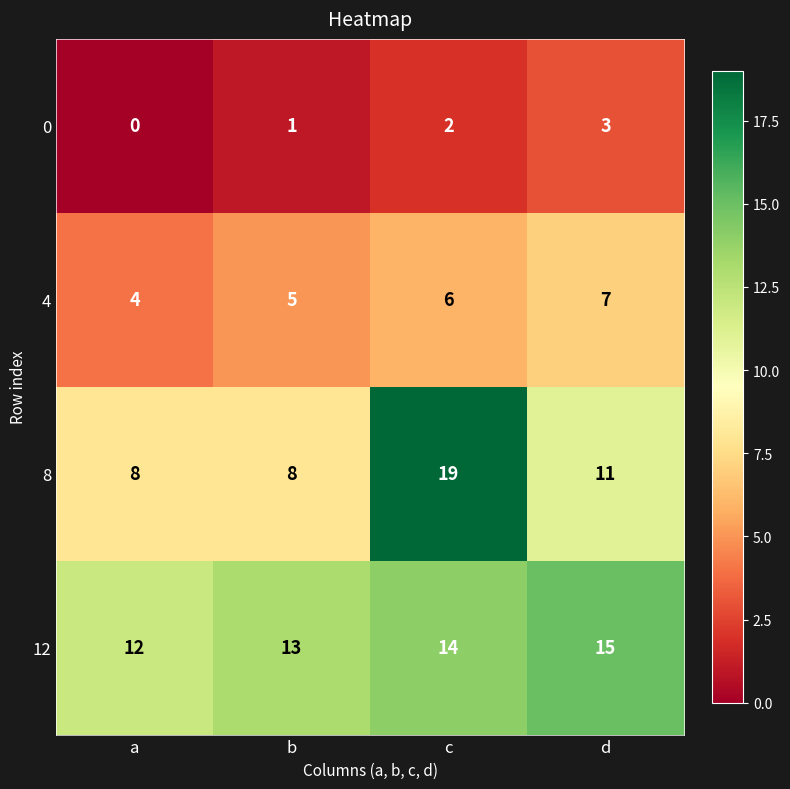

Reading left to right, transcribe all the data shown in this chart.

0: a=0	b=1	c=2	d=3
4: a=4	b=5	c=6	d=7
8: a=8	b=8	c=19	d=11
12: a=12	b=13	c=14	d=15